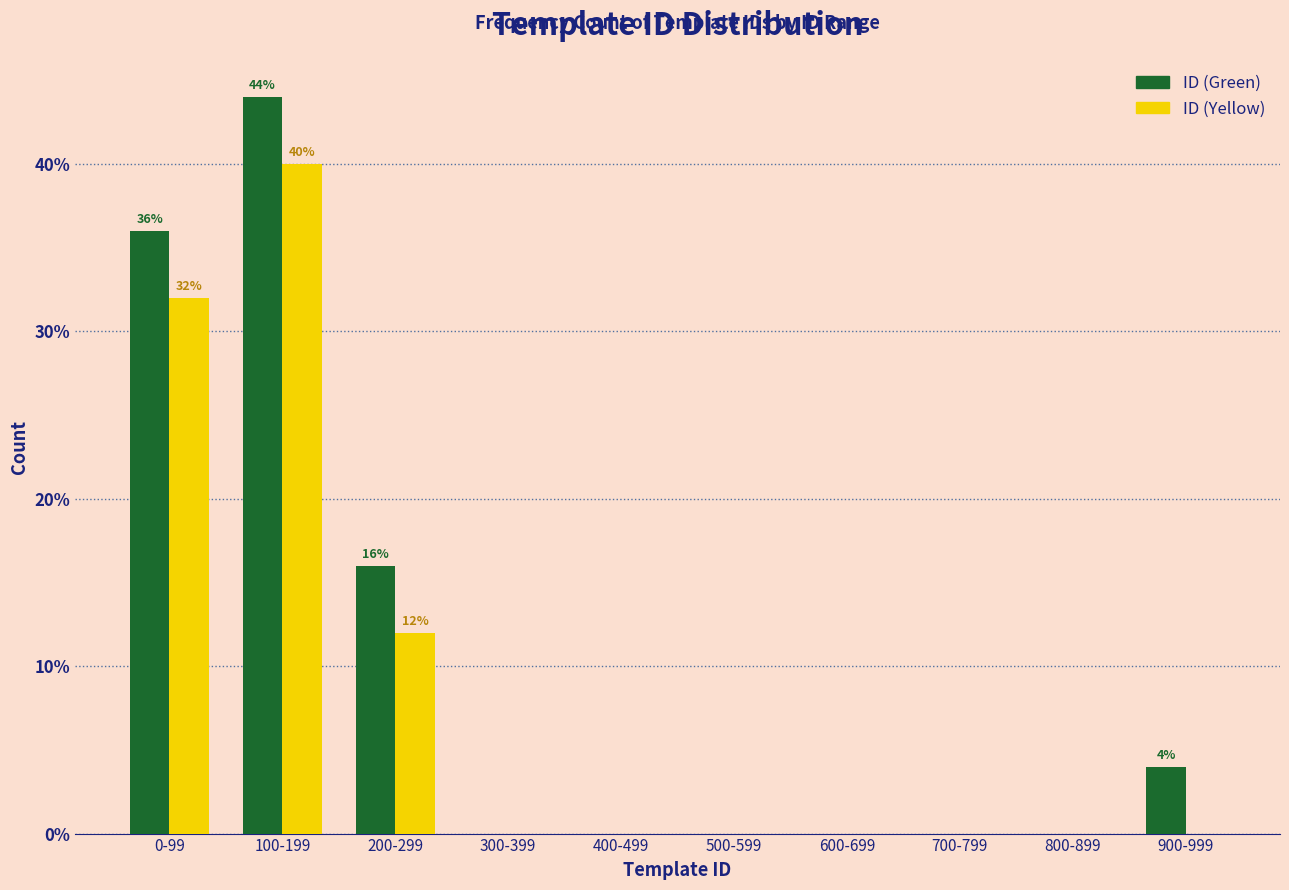

Reading left to right, what are all the values shown in this chart?

ID (Green): 0-99=36	100-199=44	200-299=16	300-399=0	400-499=0	500-599=0	600-699=0	700-799=0	800-899=0	900-999=4
ID (Yellow): 0-99=32	100-199=40	200-299=12	300-399=0	400-499=0	500-599=0	600-699=0	700-799=0	800-899=0	900-999=0